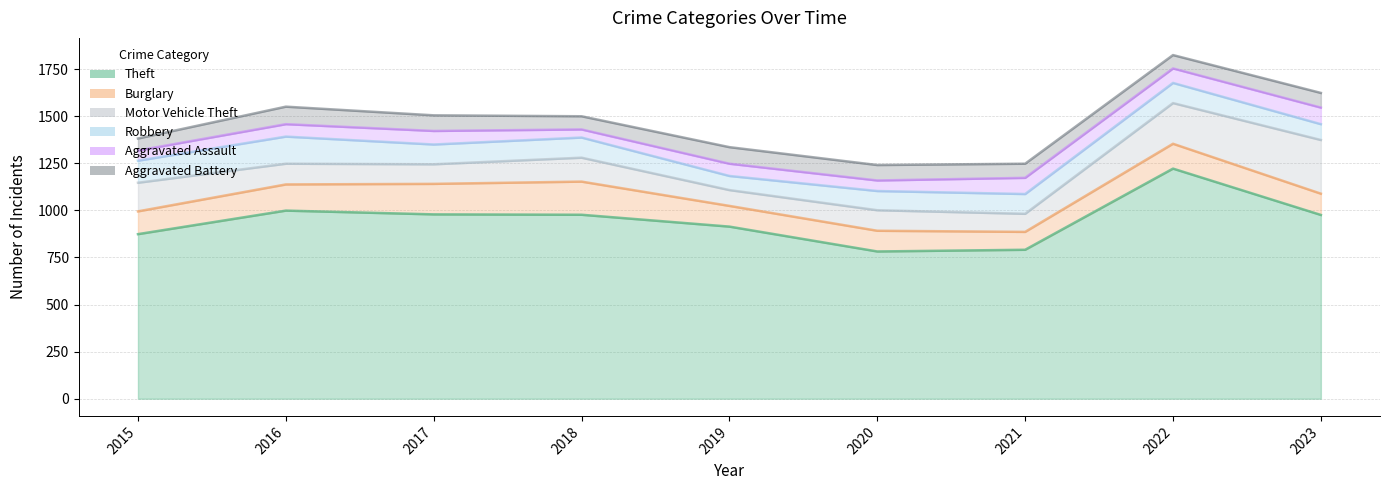

List the labels in order of Robbery value, smallest first.

2019, 2023, 2020, 2017, 2021, 2018, 2022, 2015, 2016